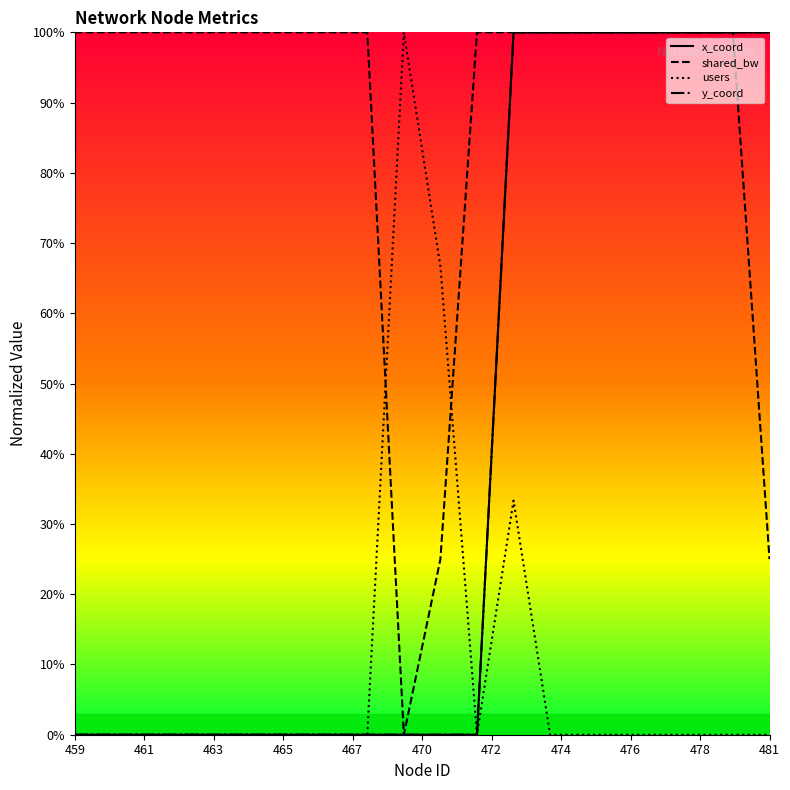

Between 465 and 481, which series saw the biggest shift?

shared_bw